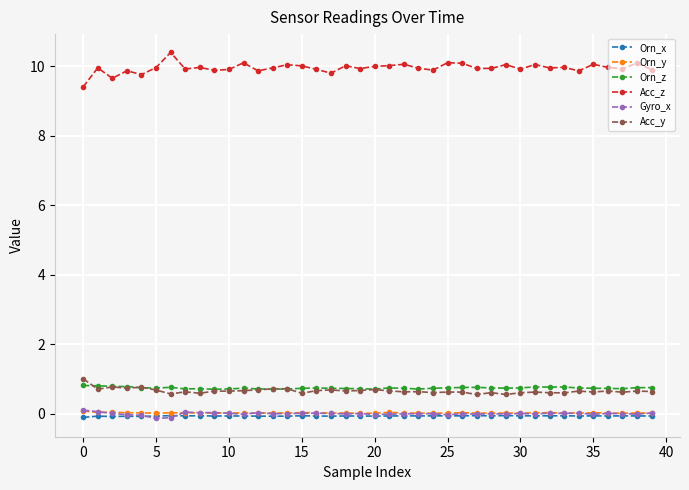

True or false: Acc_y and Orn_x cross at least once.

False